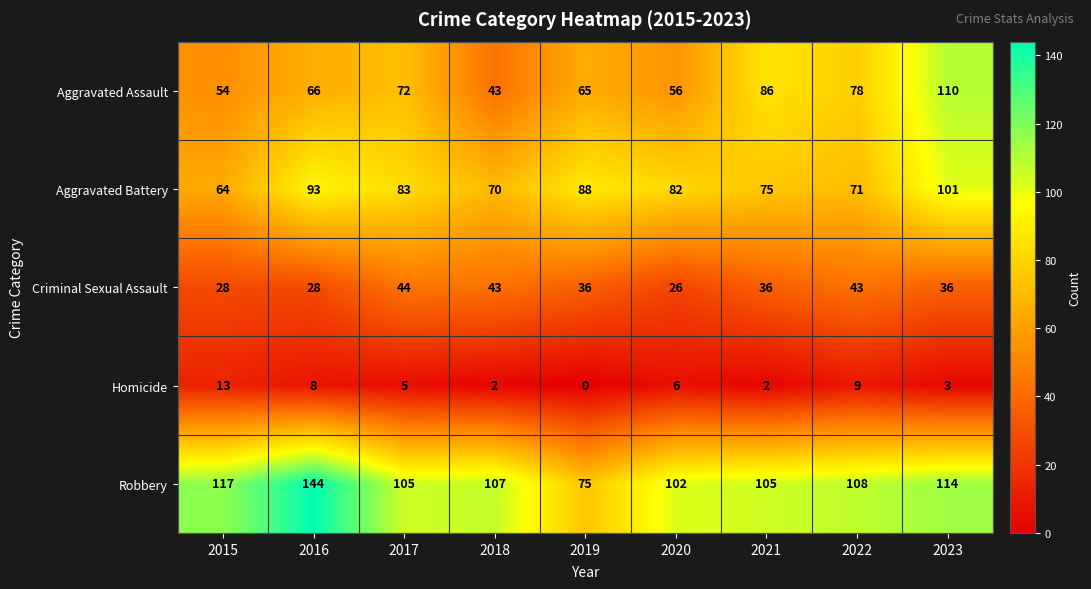

What is the difference between the highest and lowest values at 2020?

96